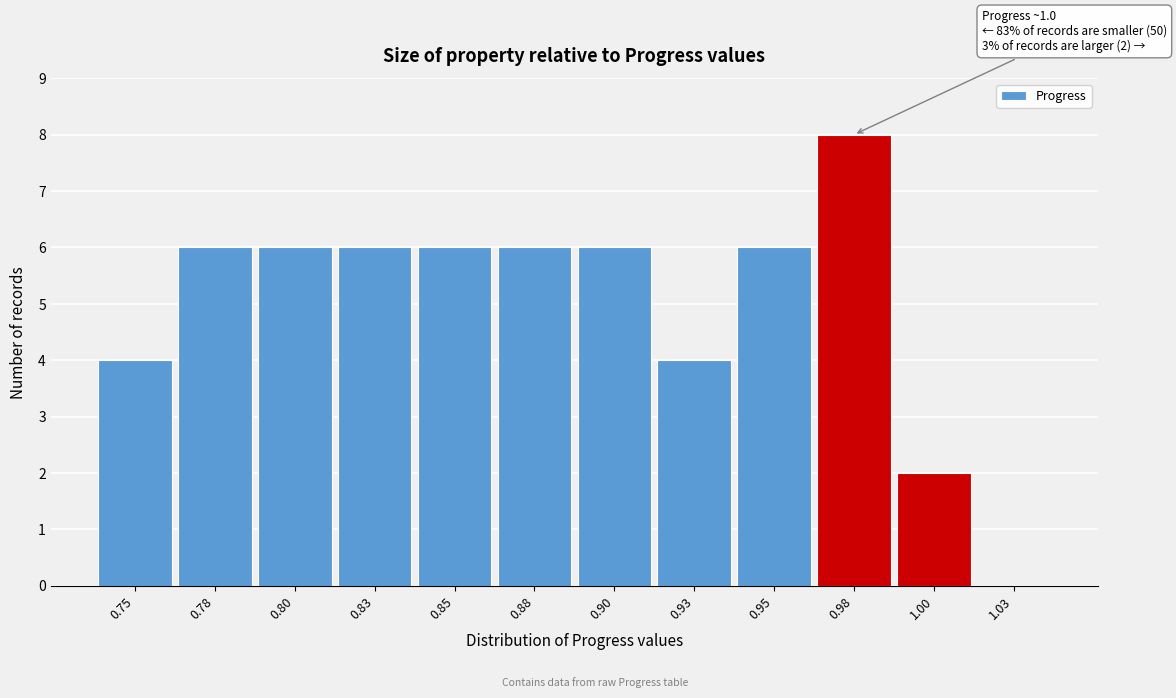

Reading left to right, what are all the values shown in this chart?

0.75=4	0.78=6	0.80=6	0.83=6	0.85=6	0.88=6	0.90=6	0.93=4	0.95=6	0.98=8	1.00=2	1.03=0